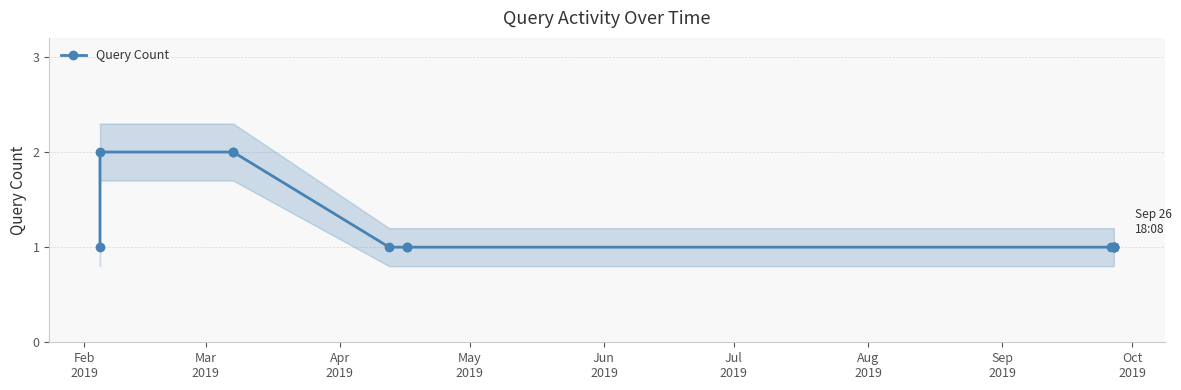

What is the value of the Query Count point at the 6th from the left?

1